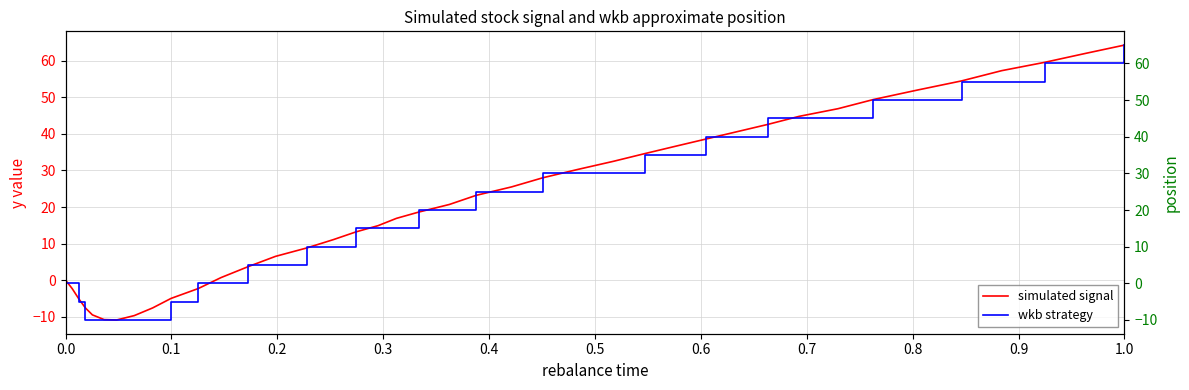

The value of simulated signal at 1.0 is 64.3. True or false?

True